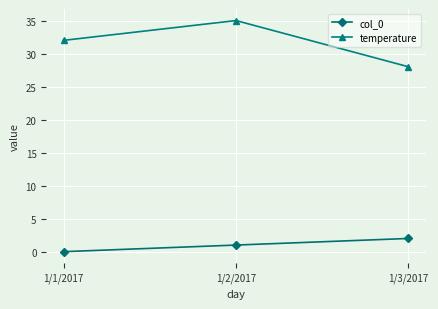

What position from the right is 1/1/2017?

3